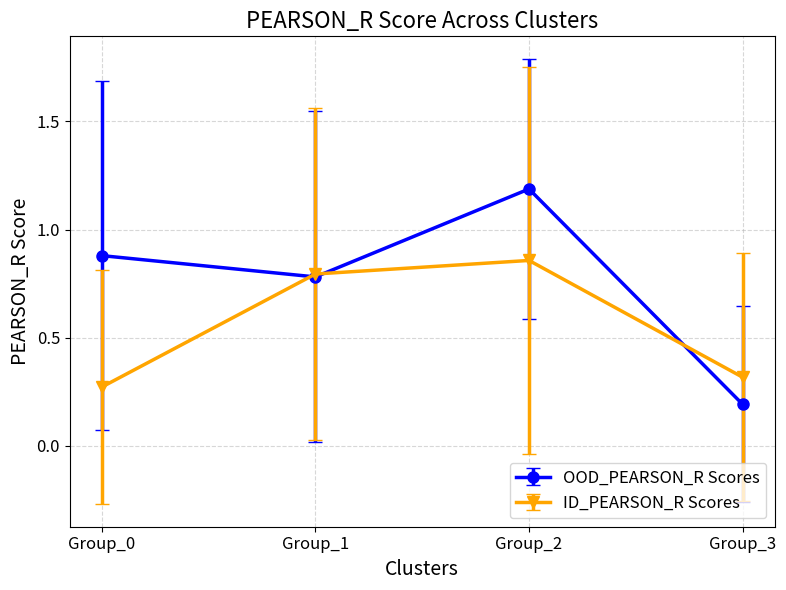

Where is the first local maximum for ID_PEARSON_R Scores?

Group_2